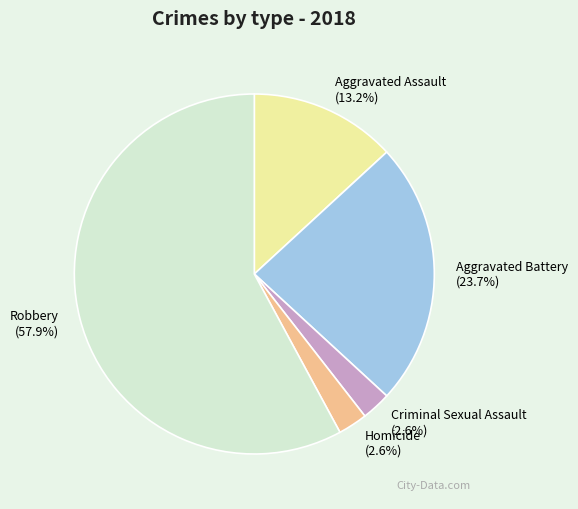

What percentage is NOT represented by Criminal Sexual Assault?

97.4%